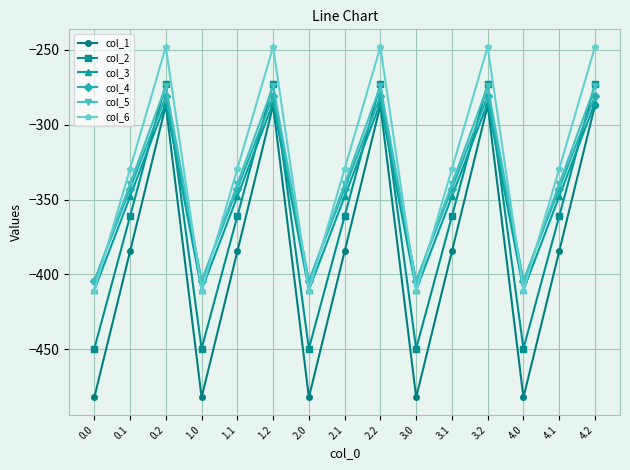

Where is the first local minimum for col_2?

1.0